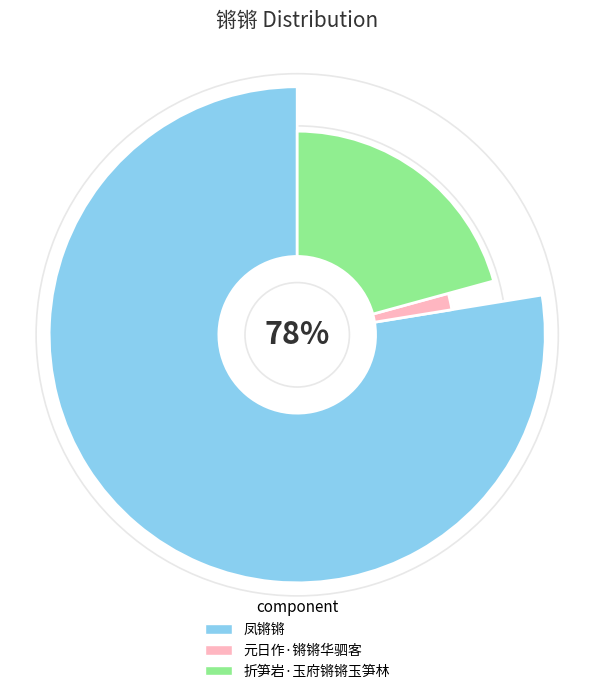

To the nearest percent, what is the combined percentage of 折笋岩·玉府锵锵玉笋林 and 凤锵锵?

98%